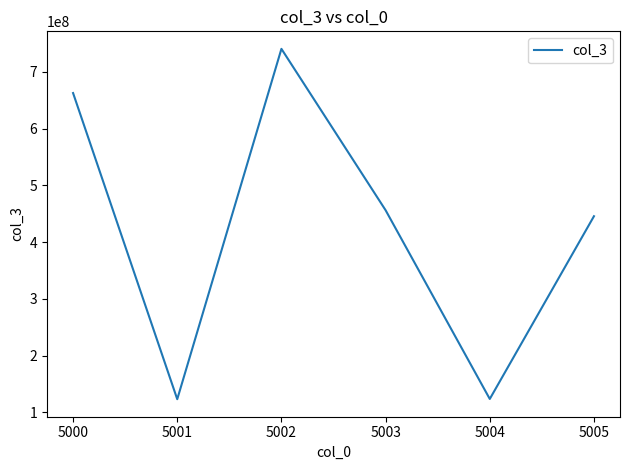

How many distinct data groups are displayed?

1